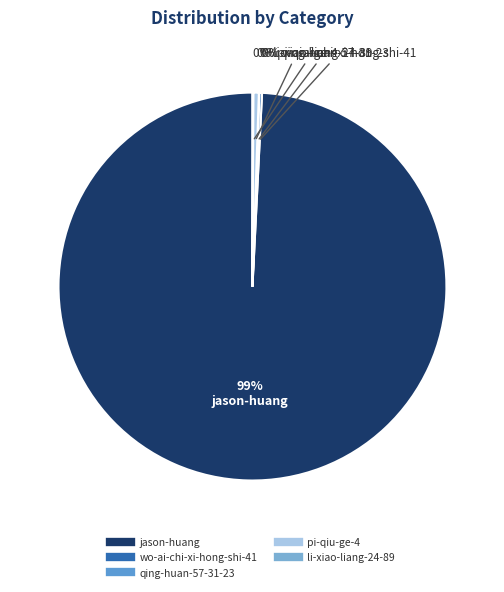

To the nearest percent, what is the average slice percentage?

20%